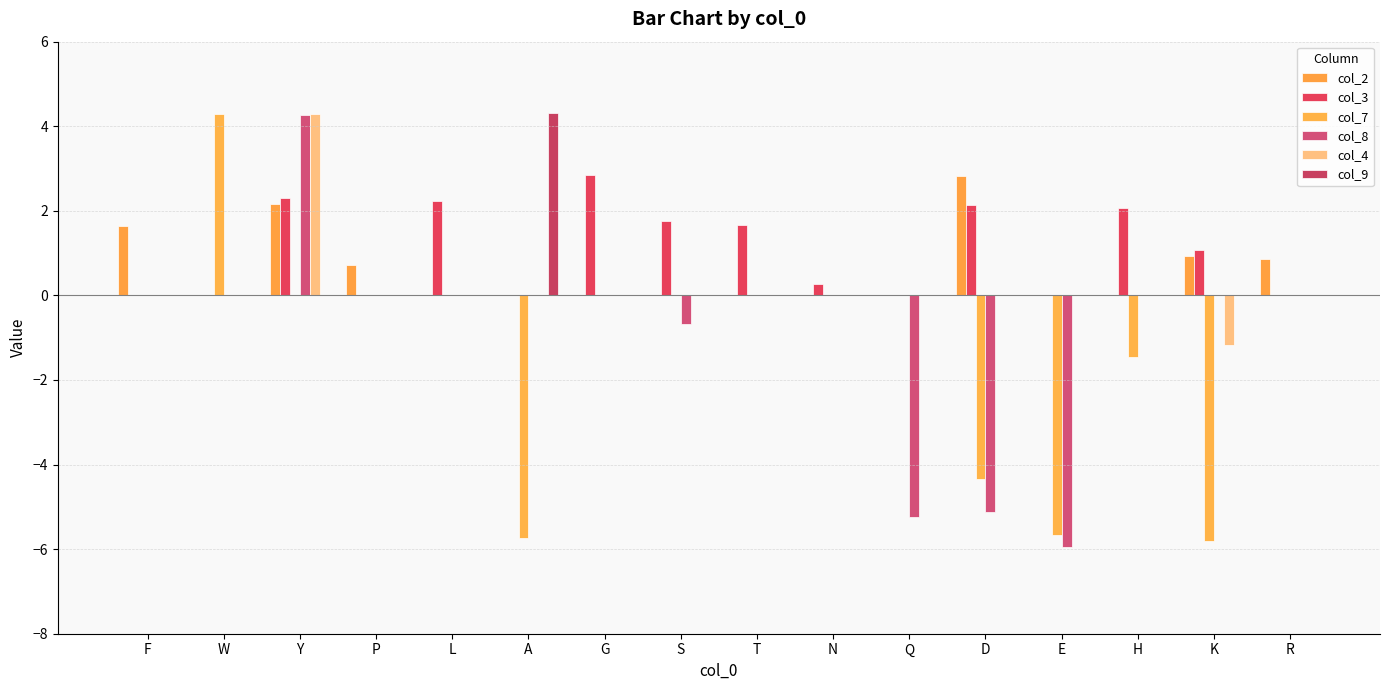

Count the number of categories in the chart.

16